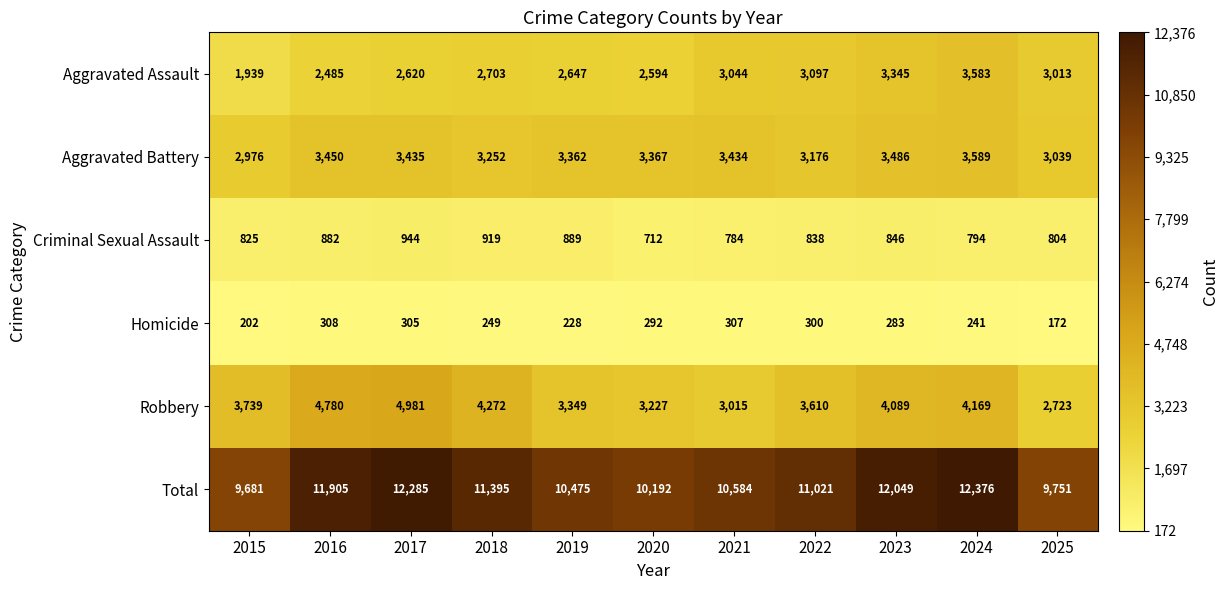

What value does the Aggravated Assault series have at 2021, to the nearest 100?

3000